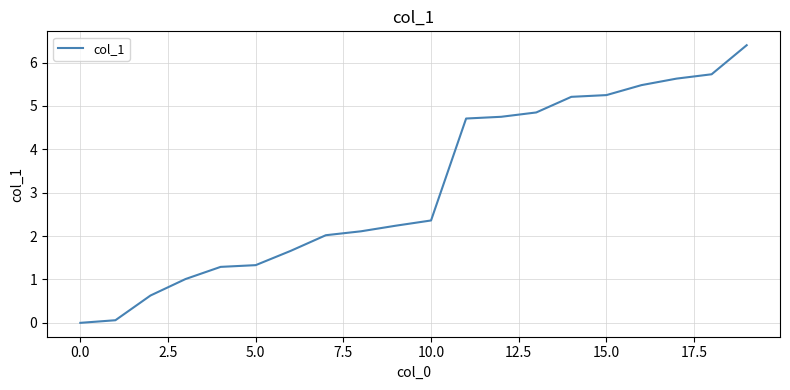

What is the difference between the maximum and minimum values?

6.4